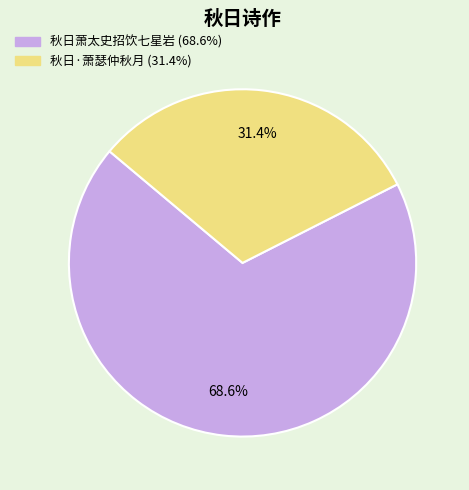

Combined, do 秋日萧太史招饮七星岩 and 秋日·萧瑟仲秋月 account for over 50%?

Yes